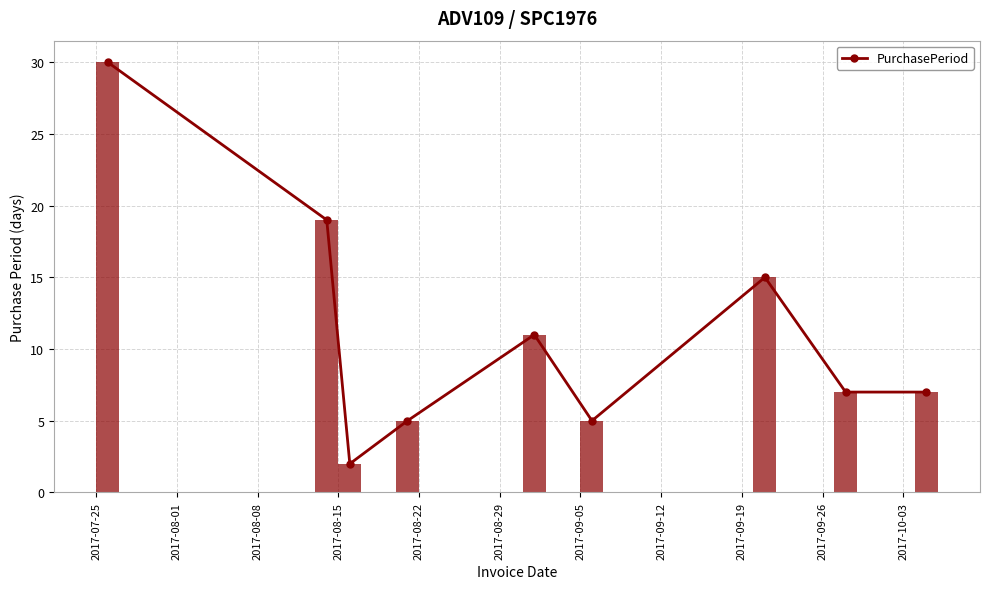

In PurchasePeriod, how many points are higher than both neighbors (excluding endpoints)?

2